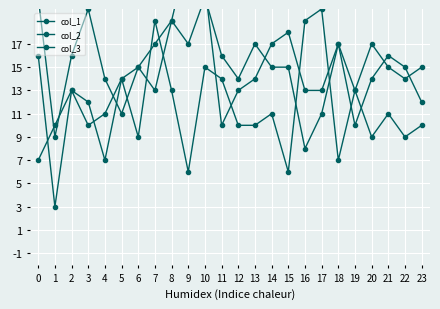

Which series has the largest total across all categories?

col_1